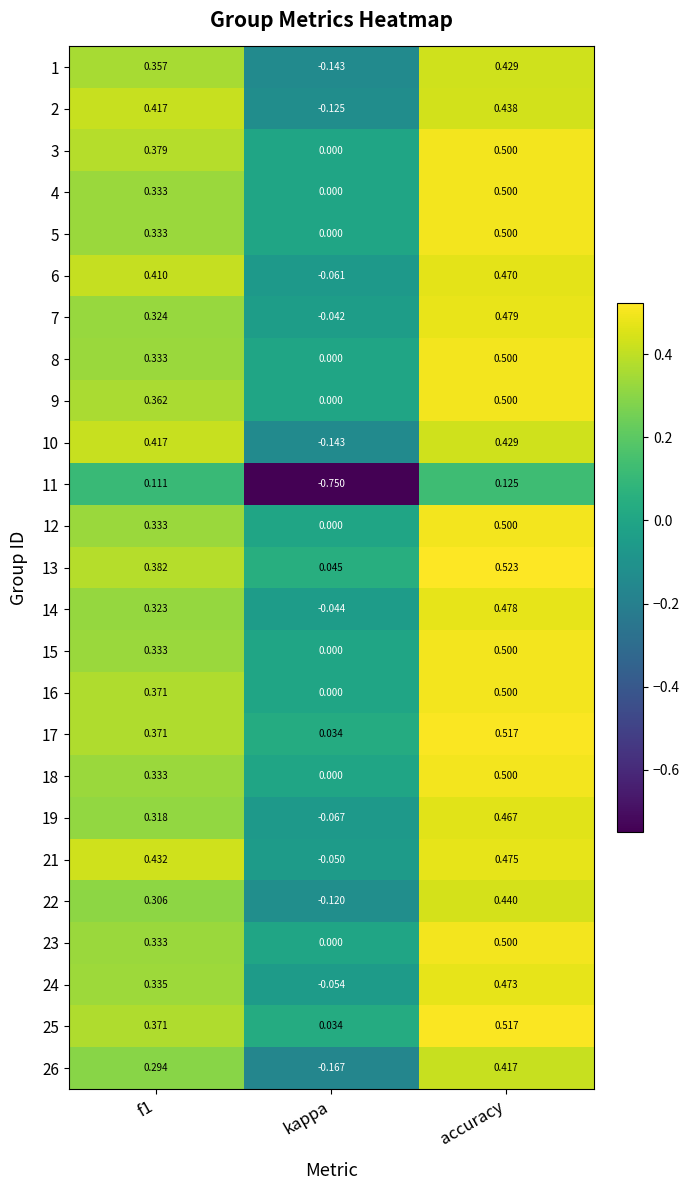

How many data points does each series have?

3